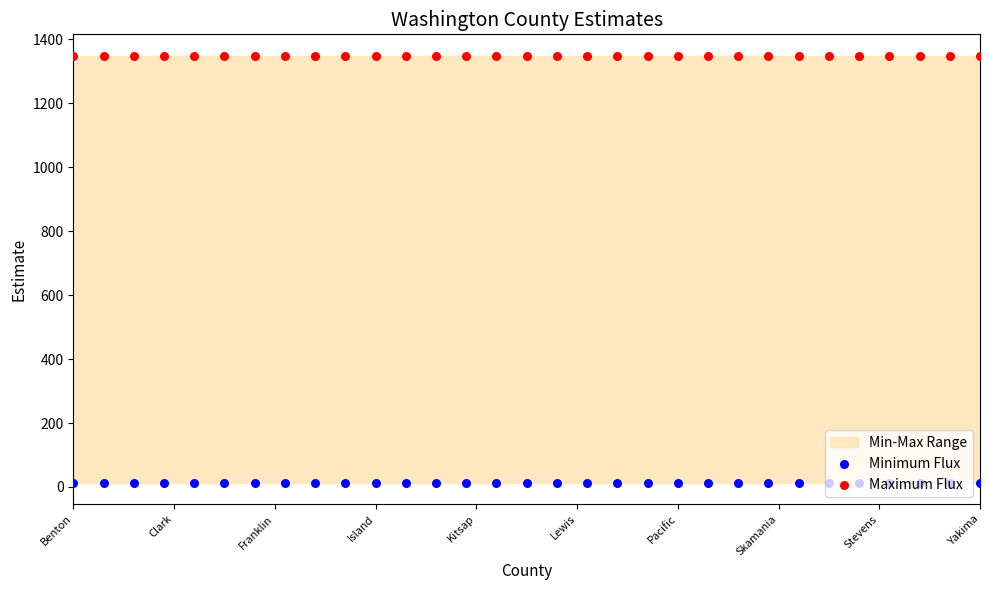

Which series has the largest total across all categories?

Maximum Flux